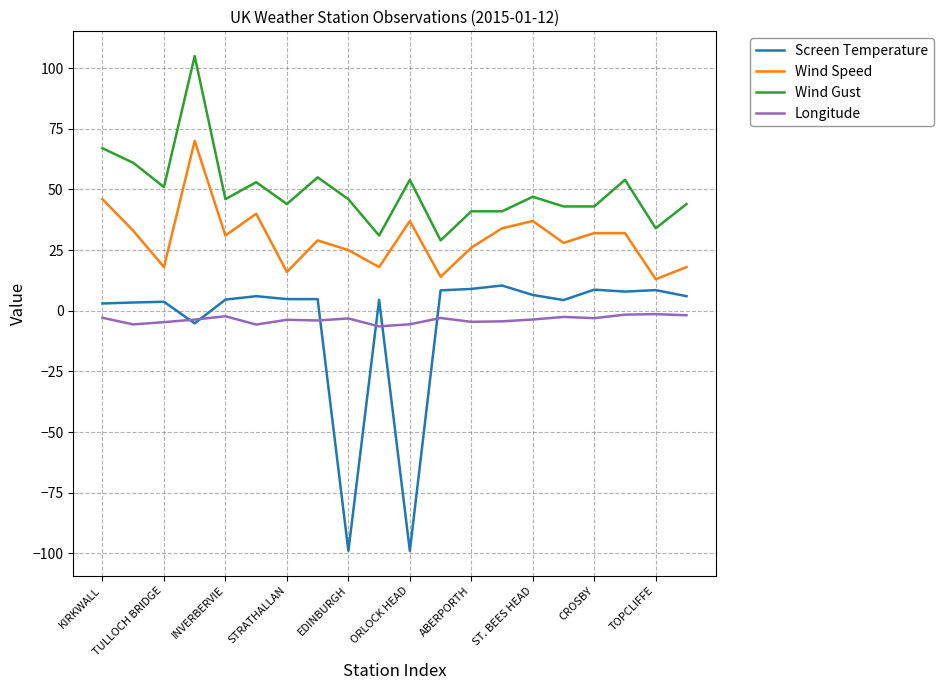

Rank the series by their maximum value, from lowest to highest.

Longitude, Screen Temperature, Wind Speed, Wind Gust